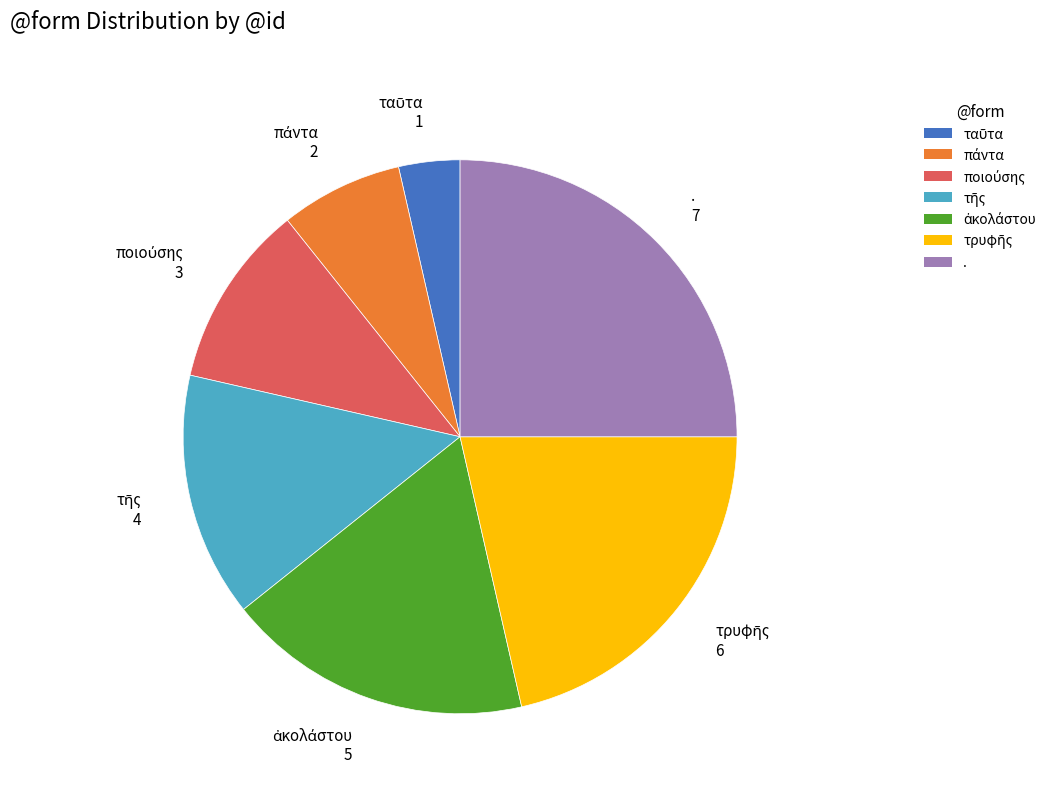

Is there a majority slice in this chart?

No